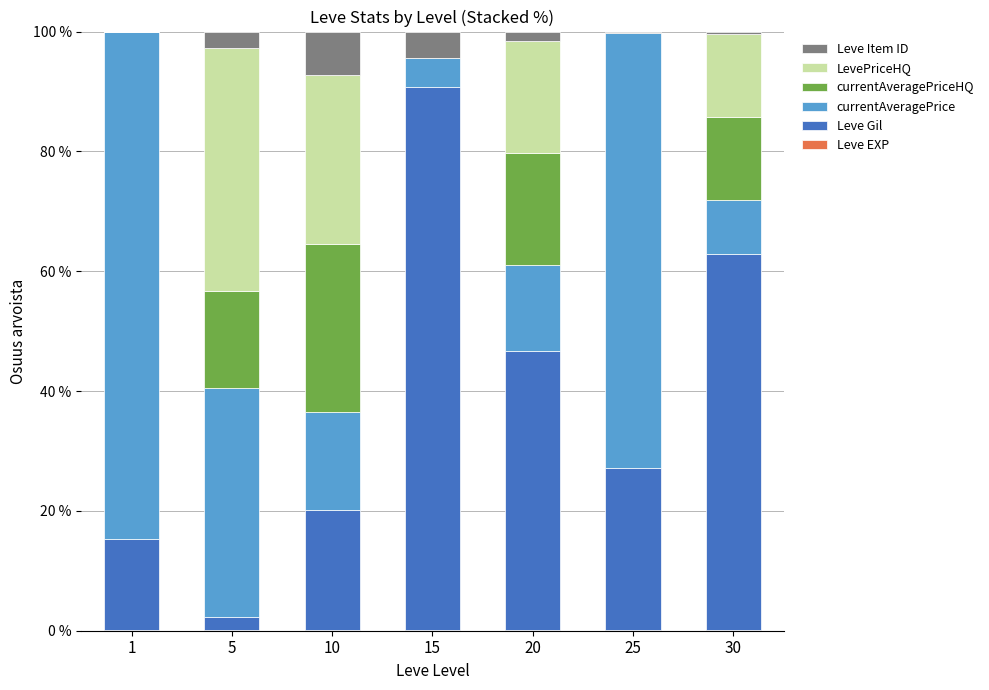

Are the bars grouped side by side (vs. stacked)?

No